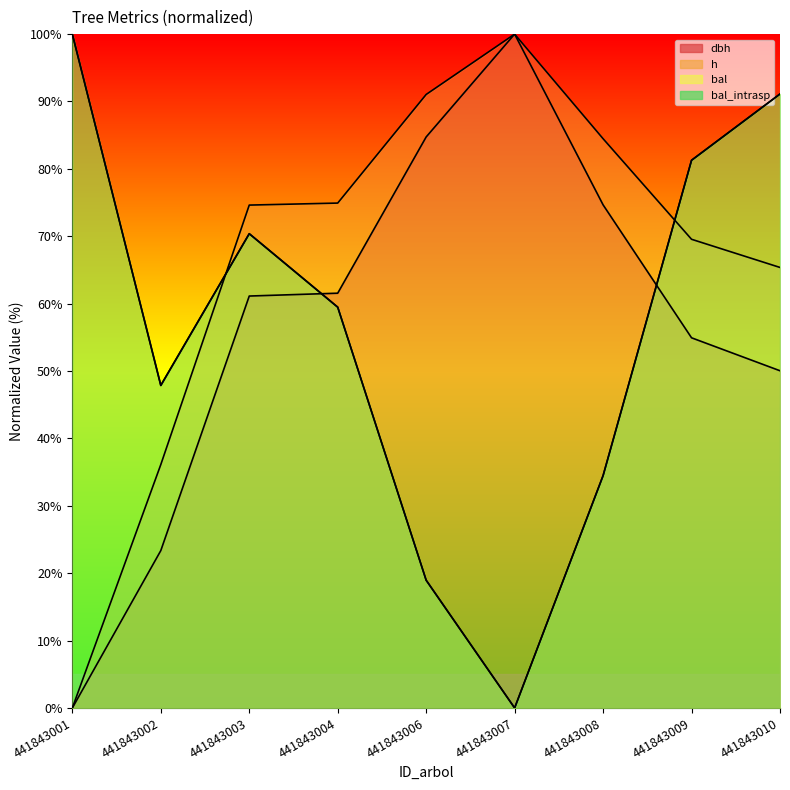

Reading left to right, what are all the values shown in this chart?

dbh: 441843001=0.0	441843002=23.4	441843003=61.1	441843004=61.6	441843006=84.7	441843007=100.0	441843008=74.7	441843009=54.9	441843010=50.0
h: 441843001=0.0	441843002=36.1	441843003=74.6	441843004=74.9	441843006=91.0	441843007=100.0	441843008=84.5	441843009=69.6	441843010=65.4
bal: 441843001=100.0	441843002=47.9	441843003=70.4	441843004=59.5	441843006=19.0	441843007=0.0	441843008=34.5	441843009=81.3	441843010=91.1
bal_intrasp: 441843001=100.0	441843002=47.9	441843003=70.4	441843004=59.5	441843006=19.0	441843007=0.0	441843008=34.5	441843009=81.3	441843010=91.1